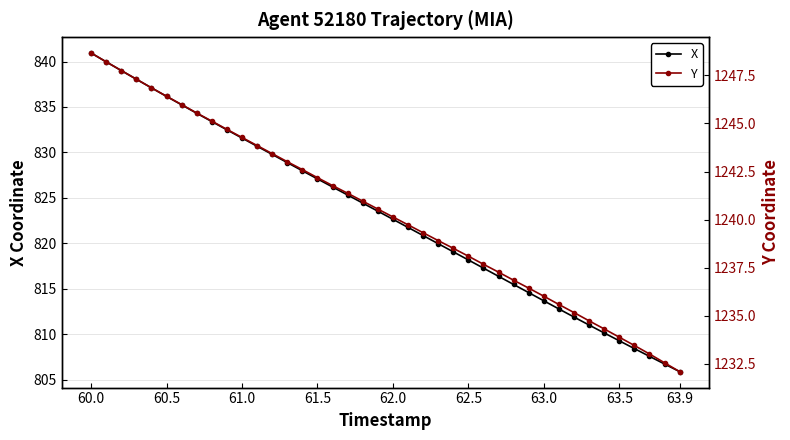

What is the difference between the maximum and minimum values in the X series?

35.1